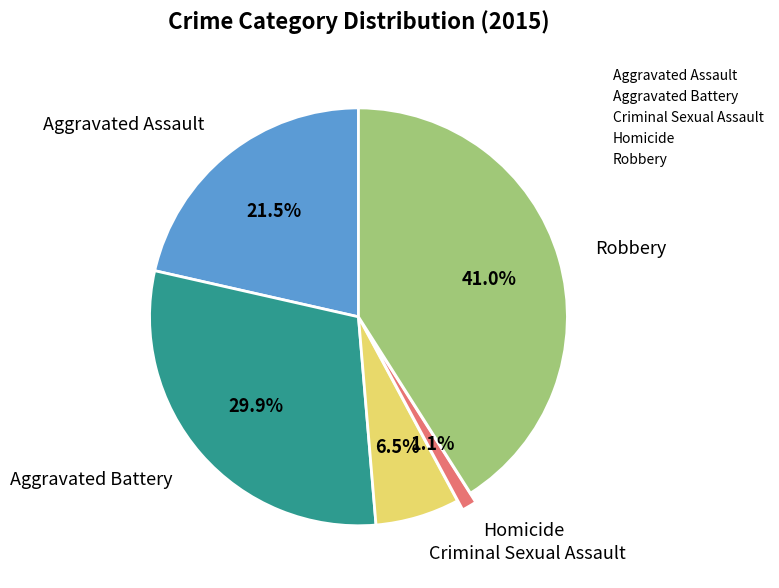

To the nearest percent, what percentage of the pie is Homicide?

1%